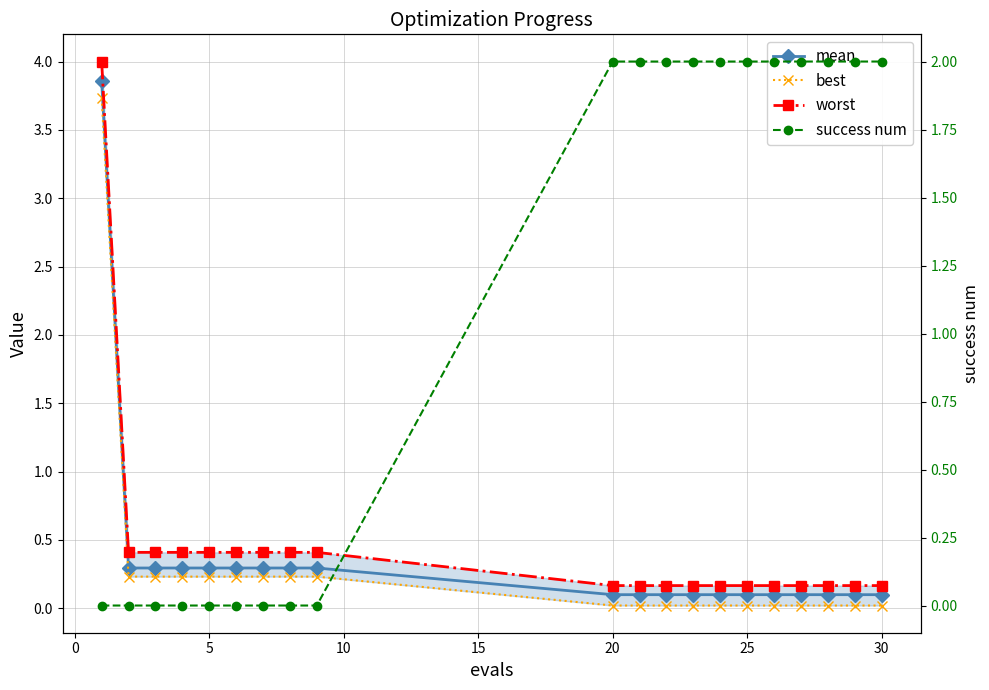

Which series has the largest total across all categories?

success num